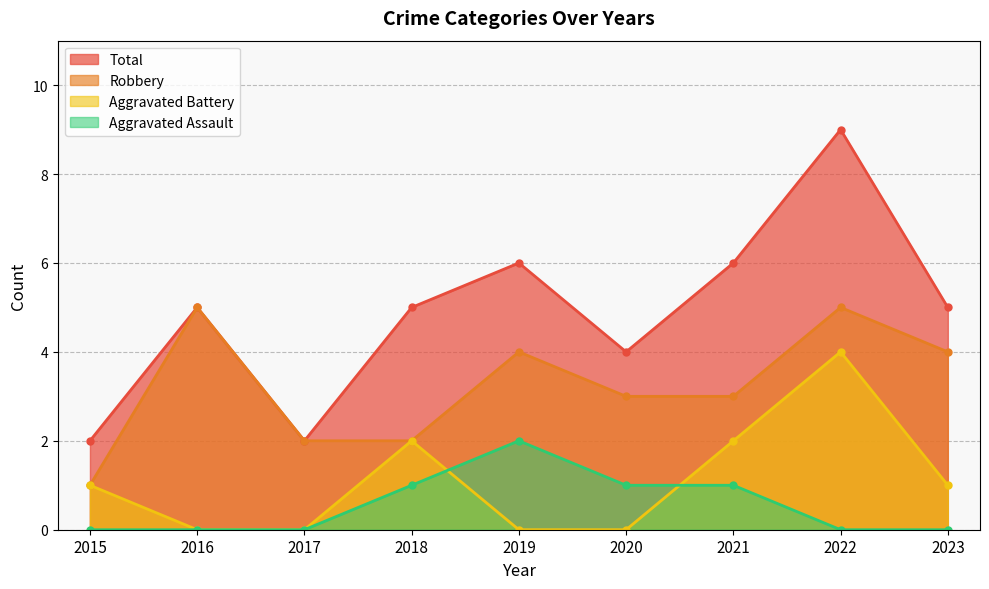

Rank the series by their maximum value, from highest to lowest.

Total, Robbery, Aggravated Battery, Aggravated Assault